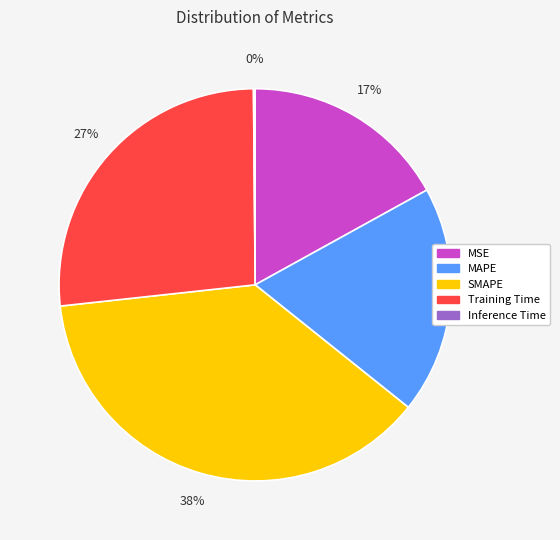

Is there any slice that represents more than half of the pie?

No